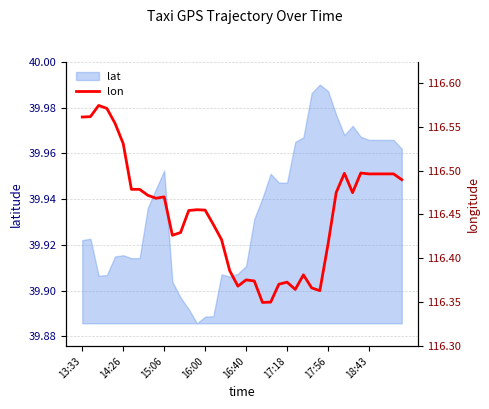

What is the ratio of the value at 8 to the value at 13?

1.0